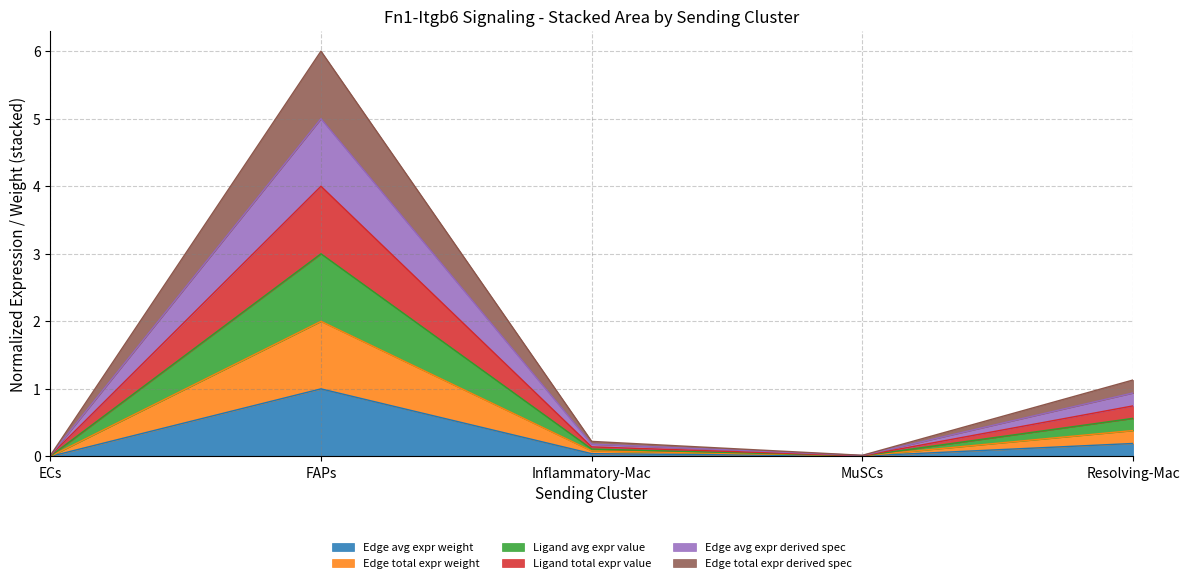

True or false: Edge avg expr derived spec and Edge total expr weight intersect in this chart.

False